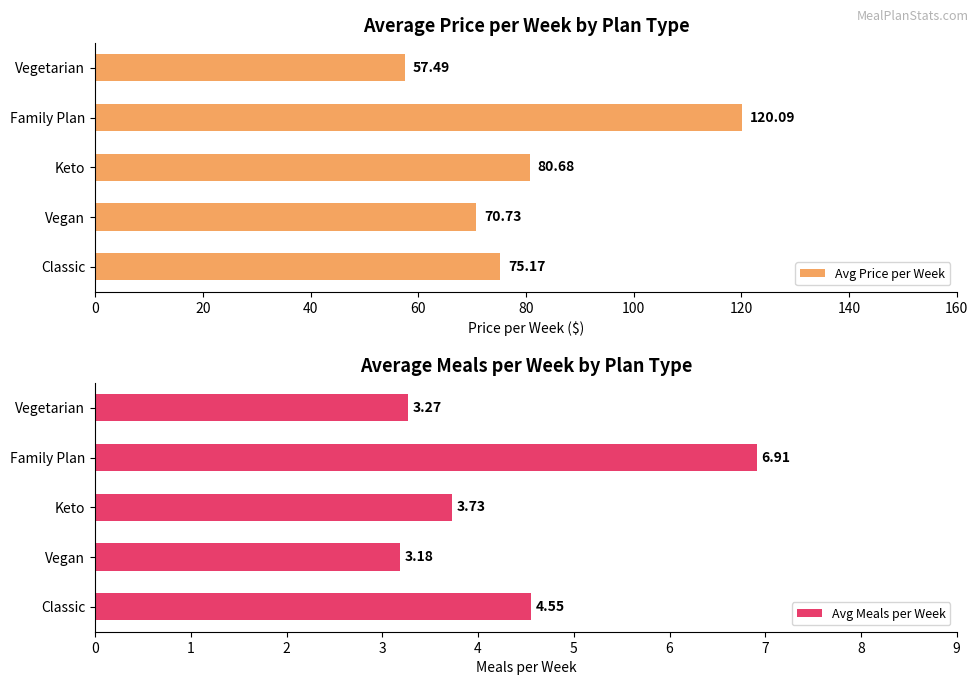

How many values in the Avg Price per Week series exceed 75?

3